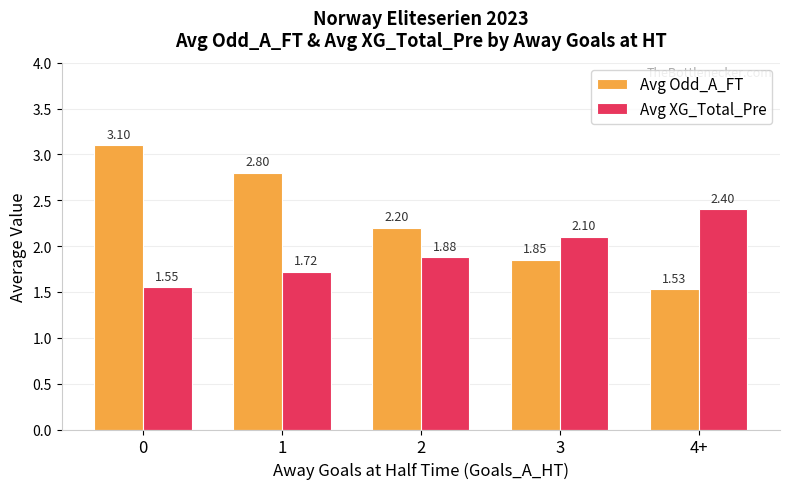

Rank the categories by Avg Odd_A_FT value from highest to lowest.

0, 1, 2, 3, 4+